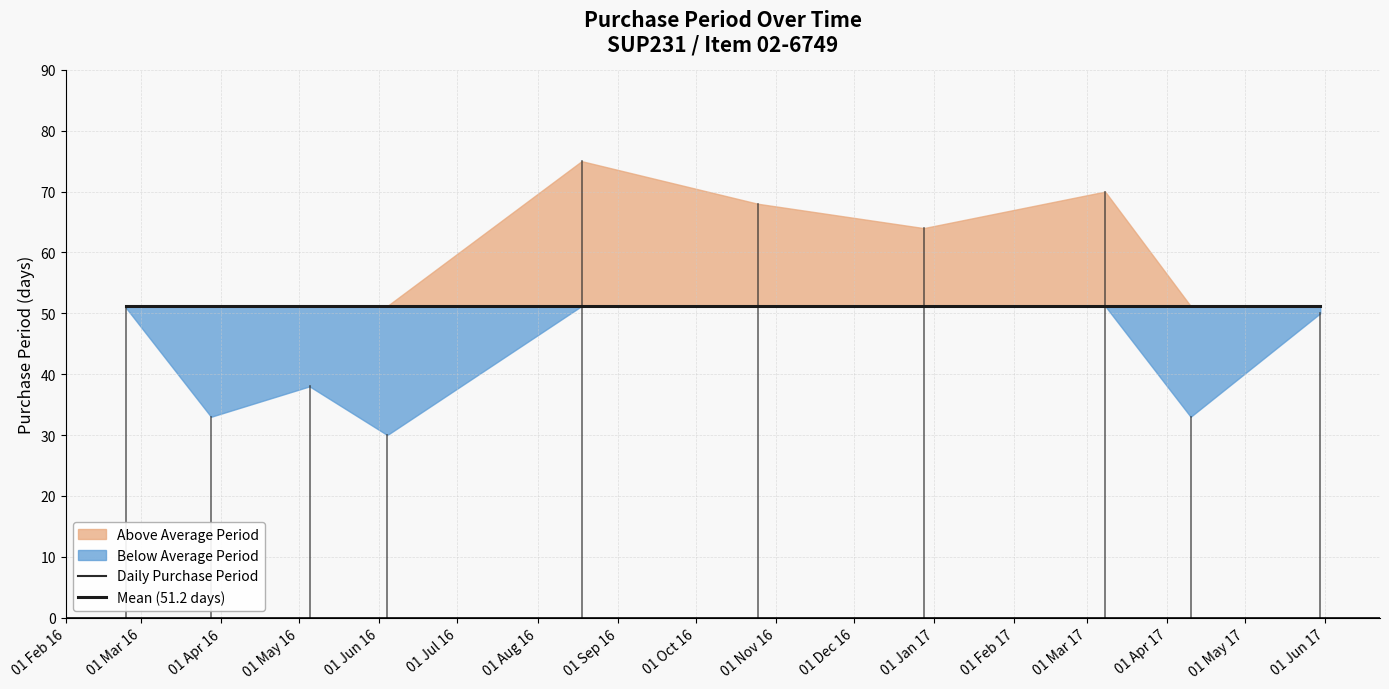

The value at 2016-12-28 is 44. True or false?

False